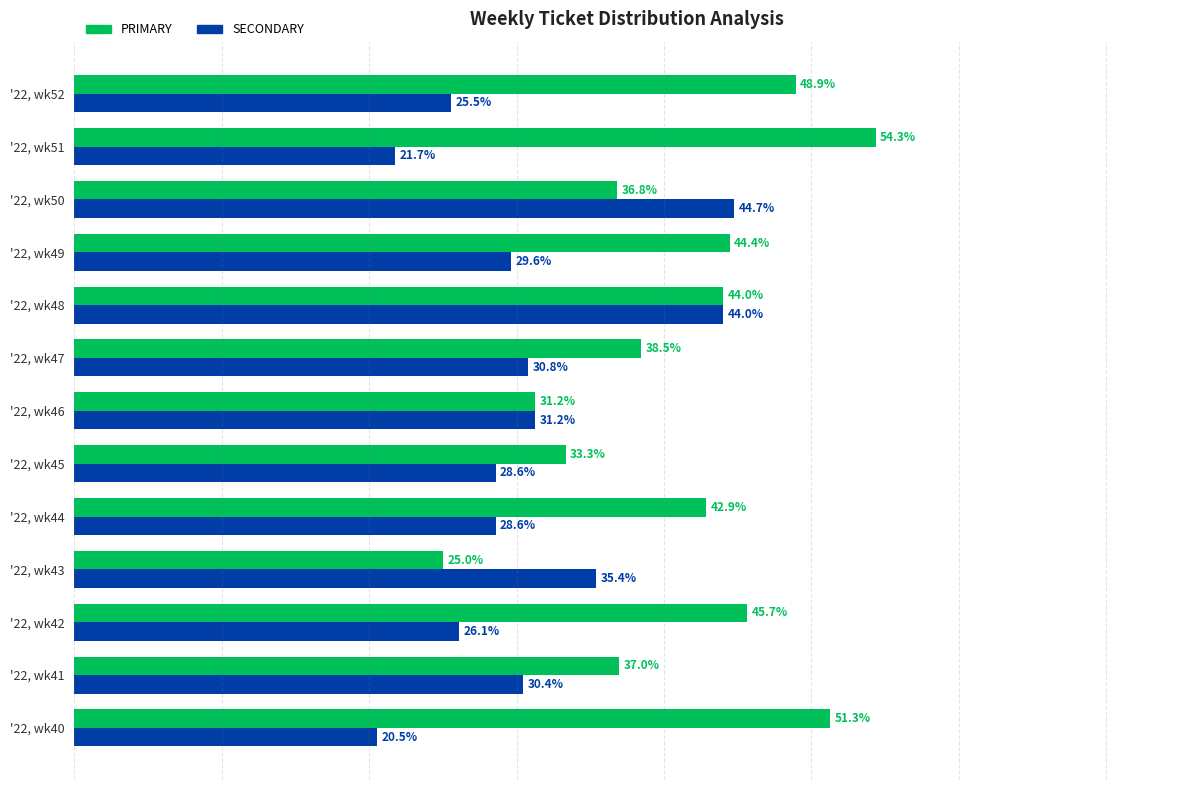

Which label corresponds to the largest value in the chart?

'22, wk51